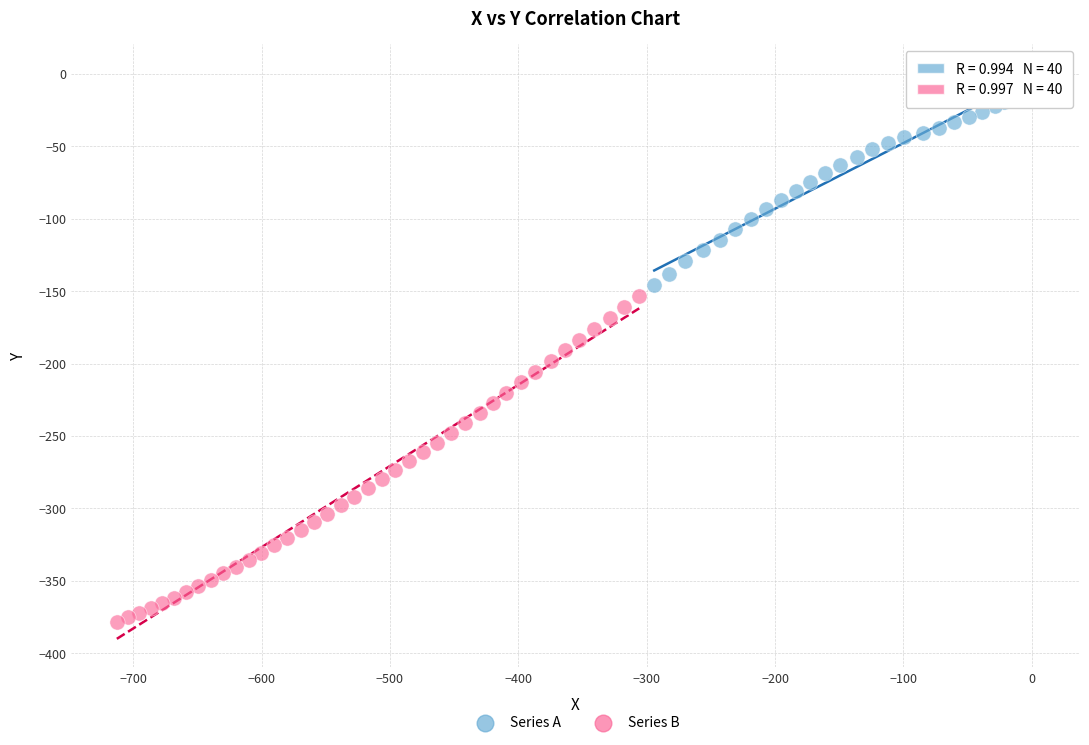

Which series reaches the maximum Y coordinate?

Series A